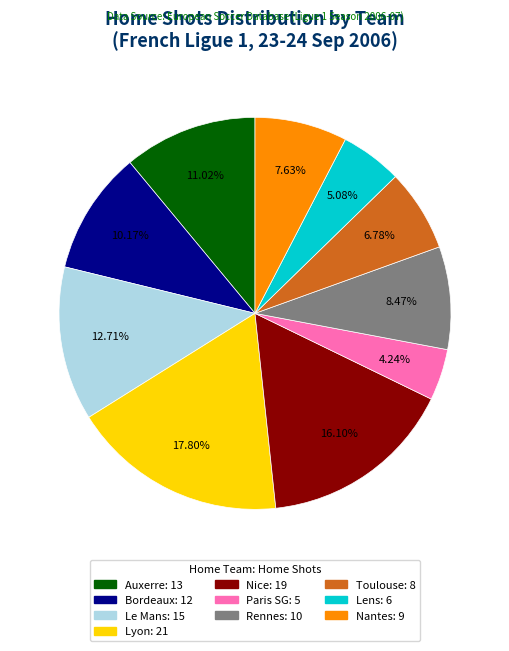

Combined, what portion of the pie is Nantes and Le Mans?

20.3%